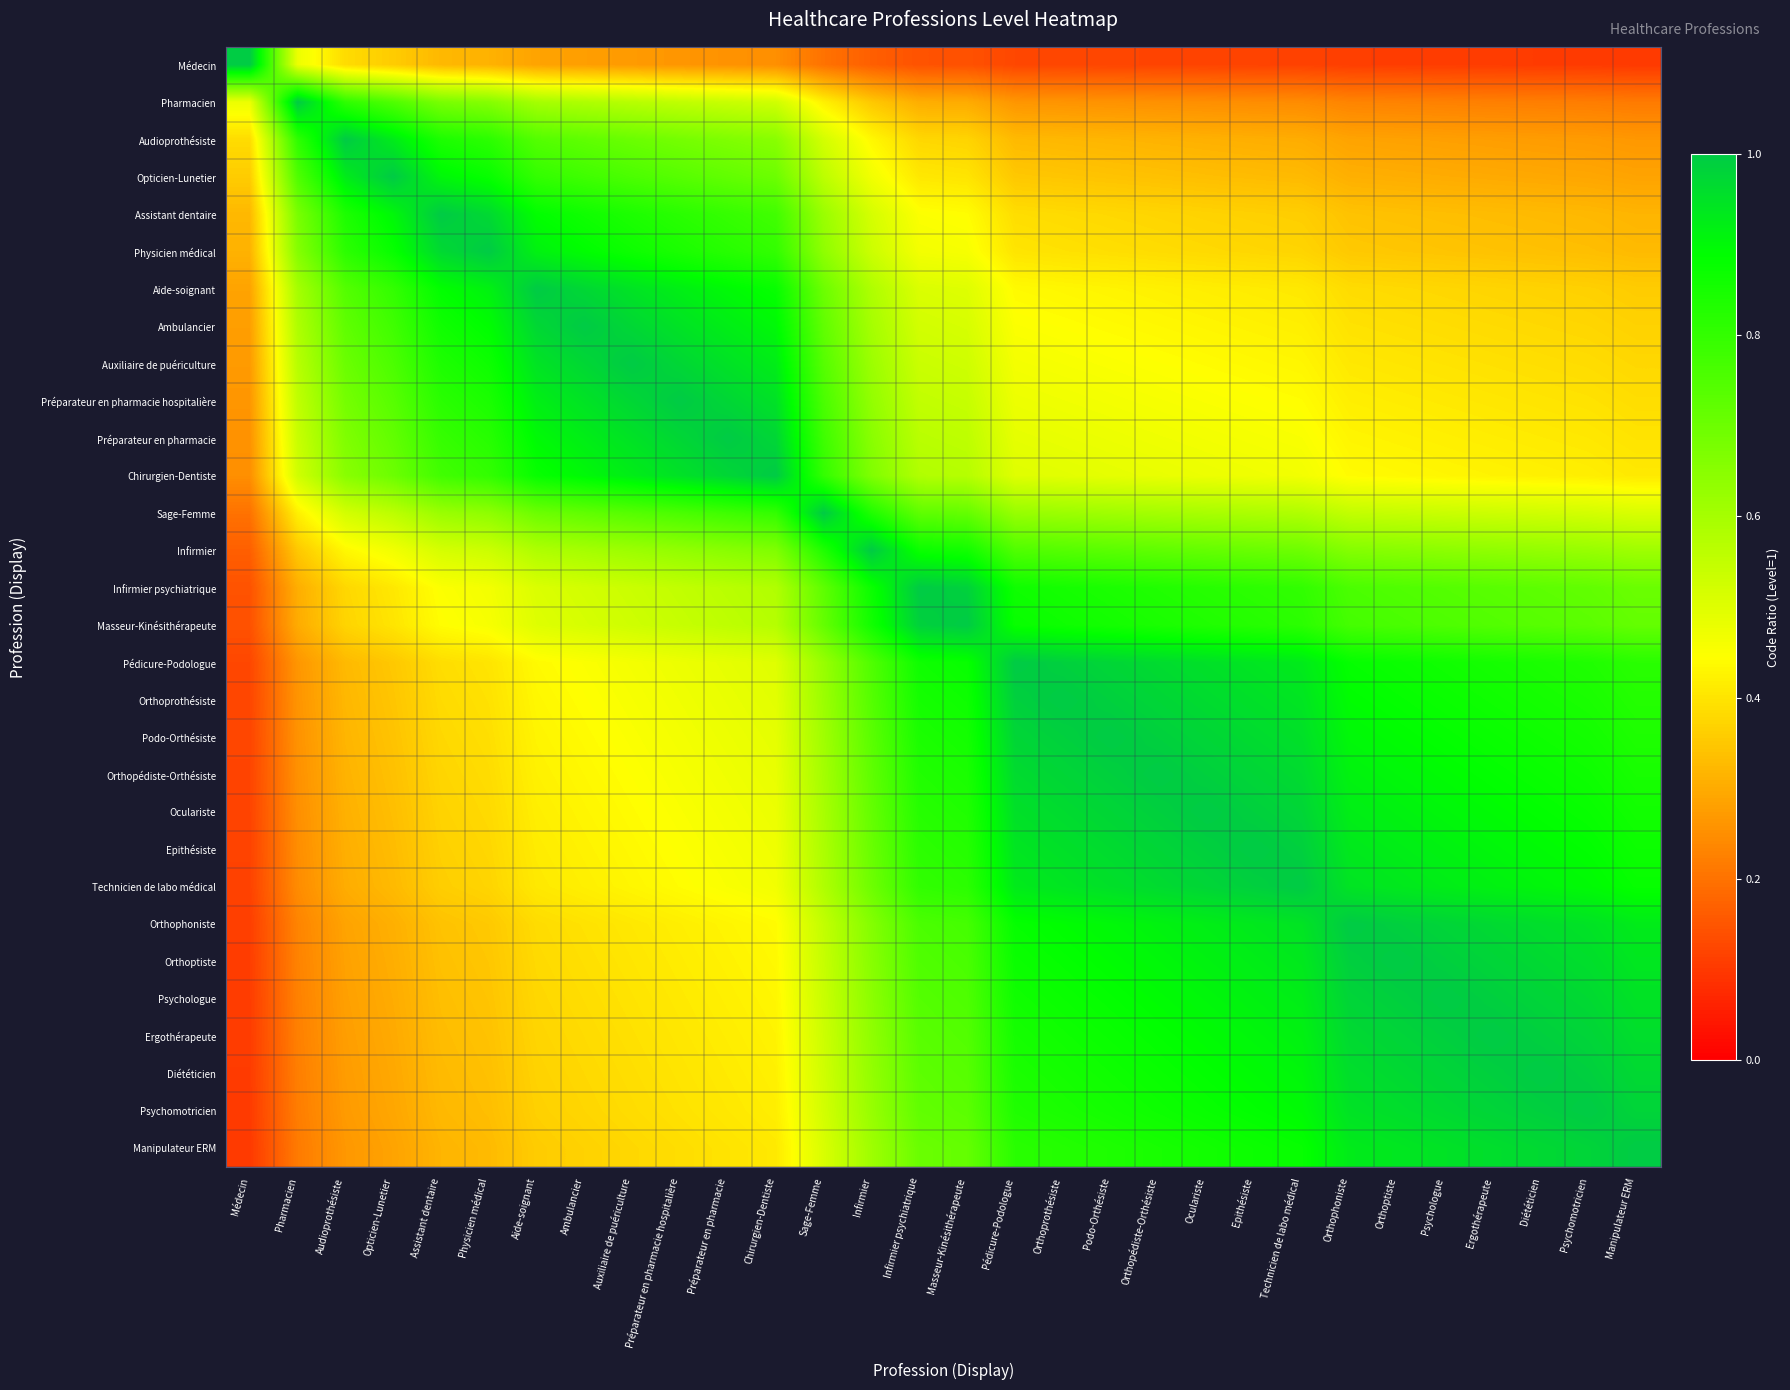

Rank the series at Infirmier psychiatrique from highest to lowest value.

Infirmier psychiatrique, Masseur-Kinésithérapeute, Infirmier, Pédicure-Podologue, Orthoprothésiste, Podo-Orthésiste, Orthopédiste-Orthésiste, Oculariste, Epithésiste, Technicien de labo médical, Orthophoniste, Orthoptiste, Psychologue, Ergothérapeute, Diététicien, Sage-Femme, Psychomotricien, Manipulateur ERM, Chirurgien-Dentiste, Préparateur en pharmacie, Préparateur en pharmacie hospitalière, Auxiliaire de puériculture, Ambulancier, Aide-soignant, Physicien médical, Assistant dentaire, Opticien-Lunetier, Audioprothésiste, Pharmacien, Médecin